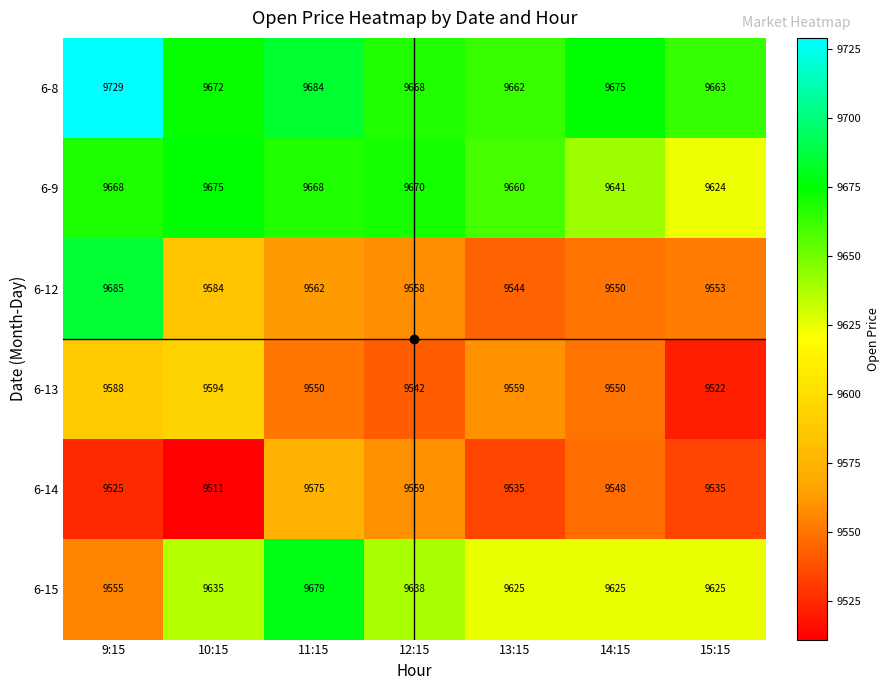

The value of 6-15 at 14:15 is 9625. True or false?

True